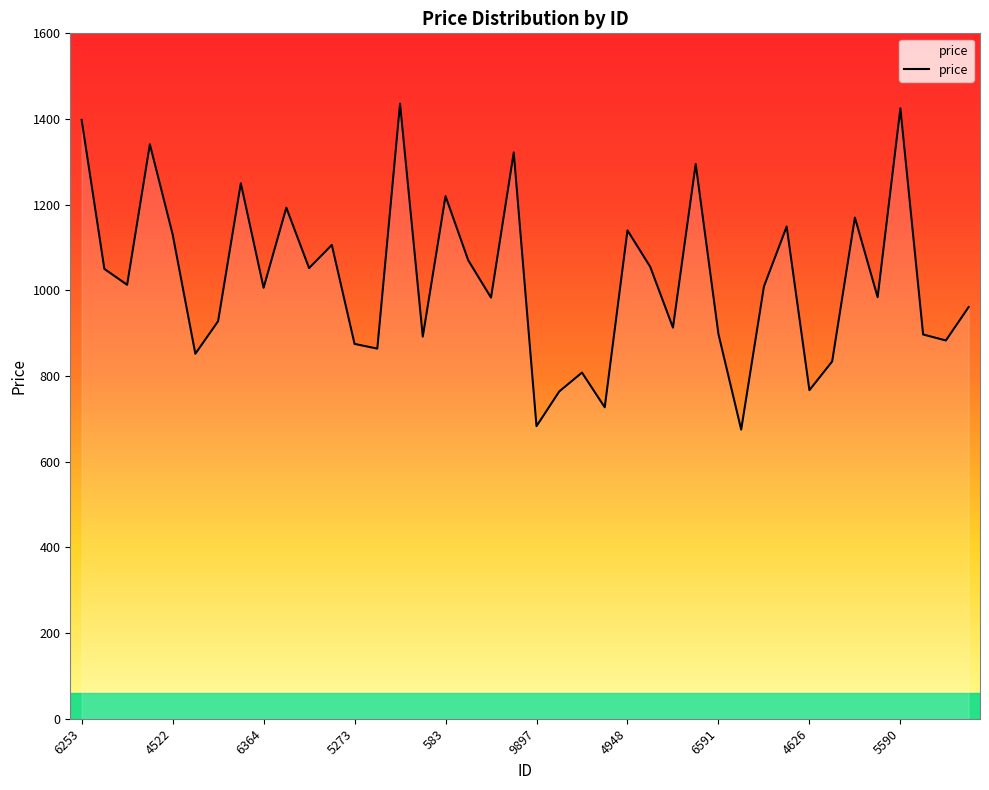

How many values are below 1009?

20